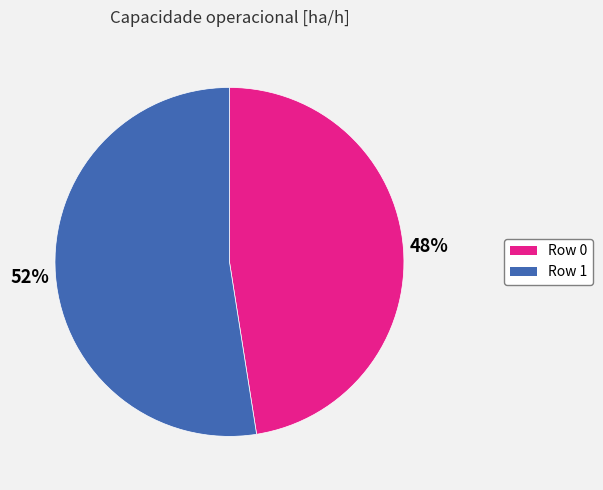

Rank the categories by value from highest to lowest.

Row 1, Row 0